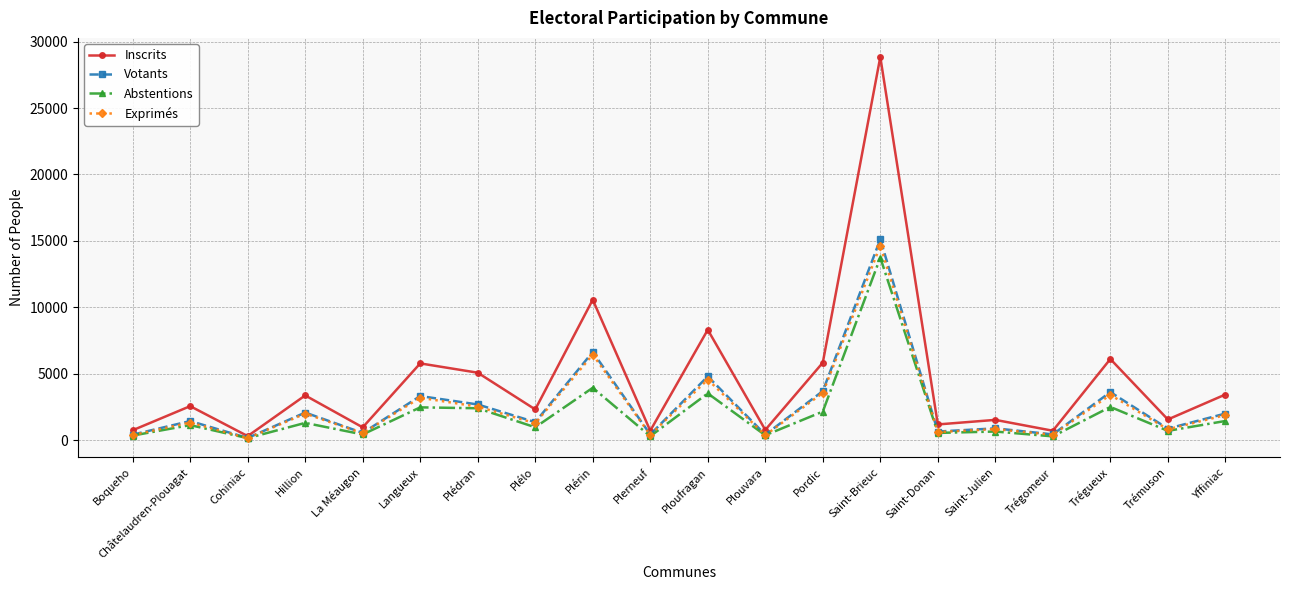

True or false: Inscrits has a value of 3378 at Trégueux.

False